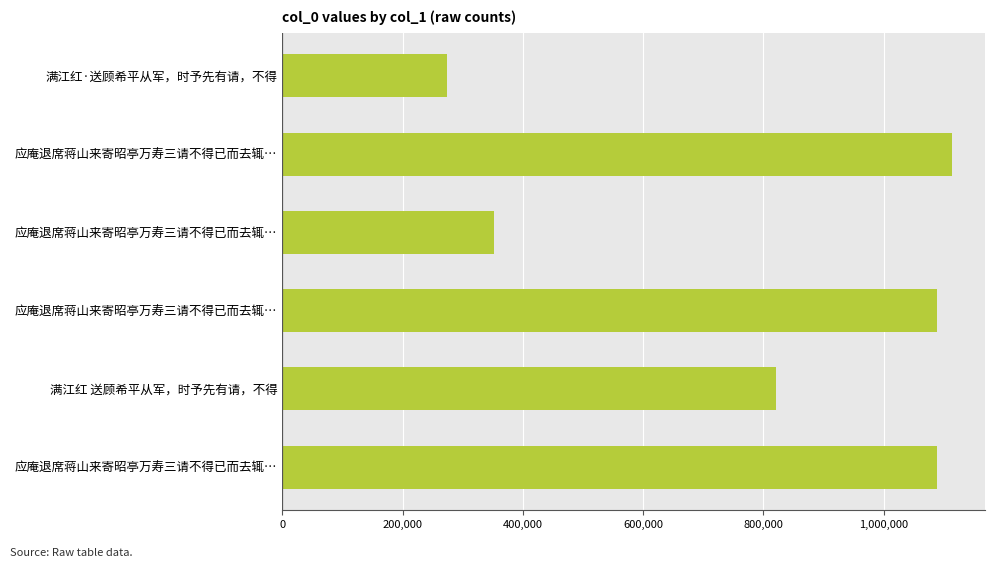

Which label corresponds to the smallest value in the chart?

满江红·送顾希平从军，时予先有请，不得